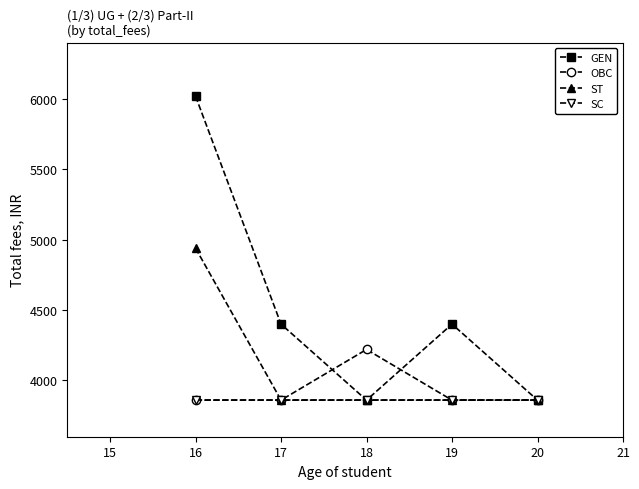

The value of SC at 18 is 3860. True or false?

True